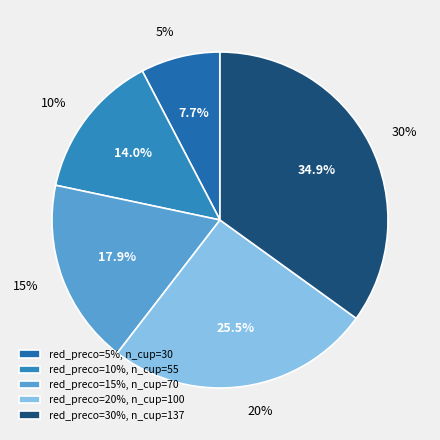

To the nearest percent, what is the average slice percentage?

20%